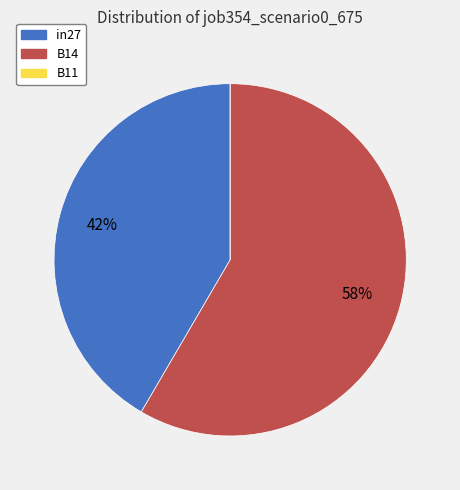

Which has a higher value, B14 or in27?

B14